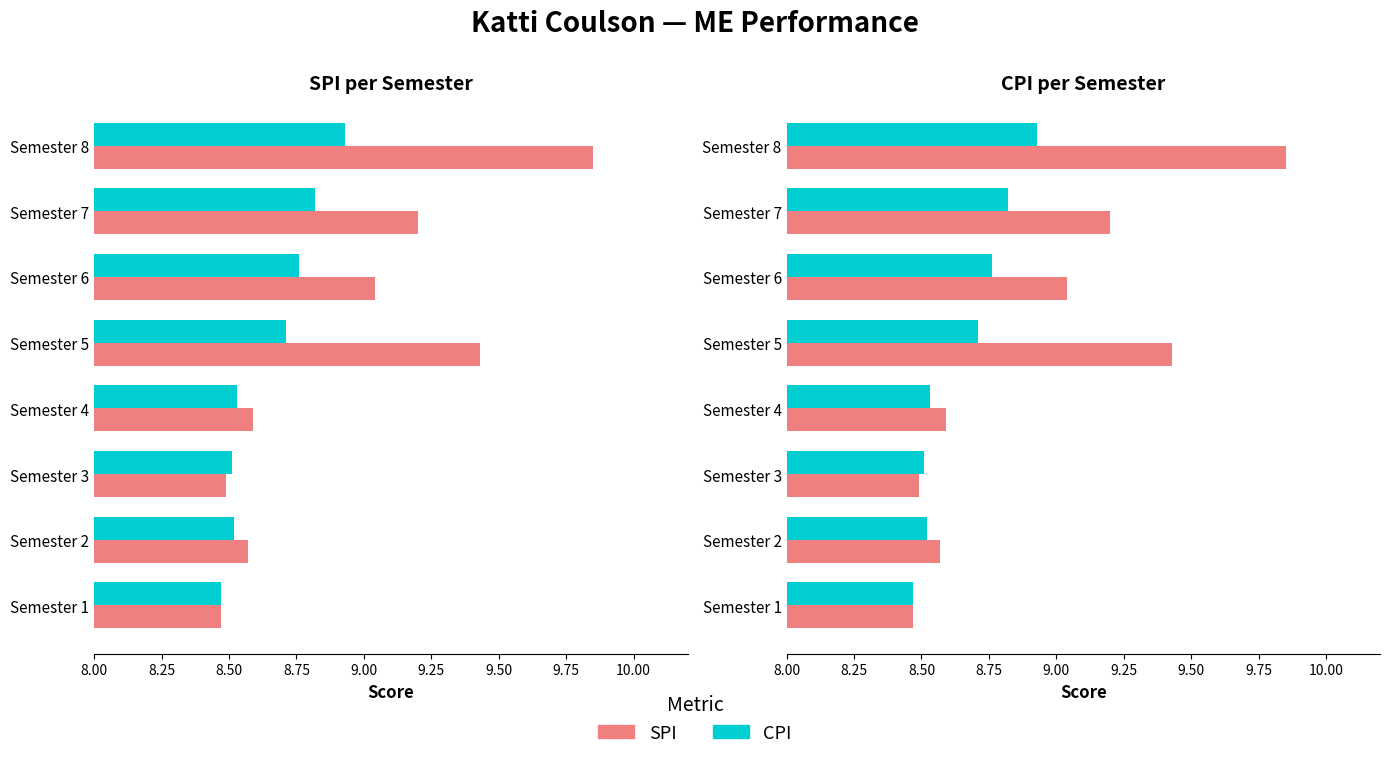

Which series has the largest range (max minus min)?

SPI